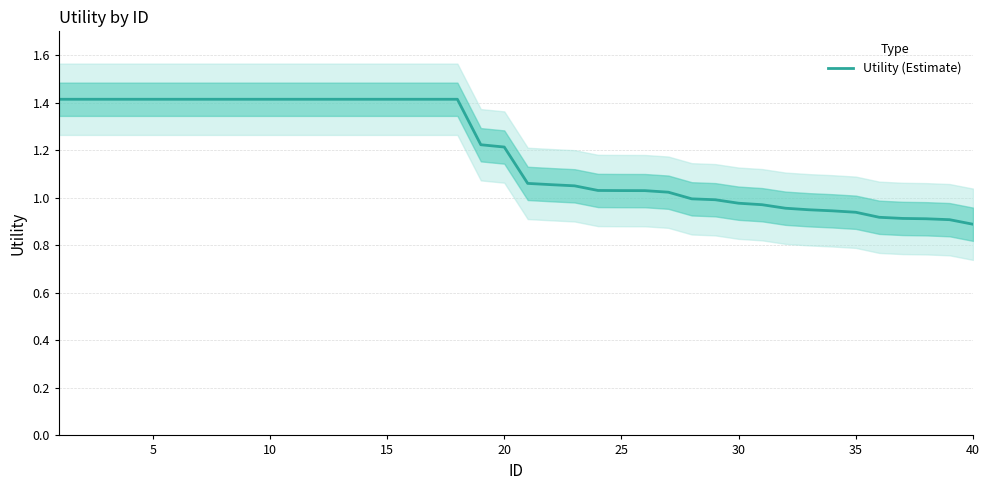

How many data points does each series have?

40